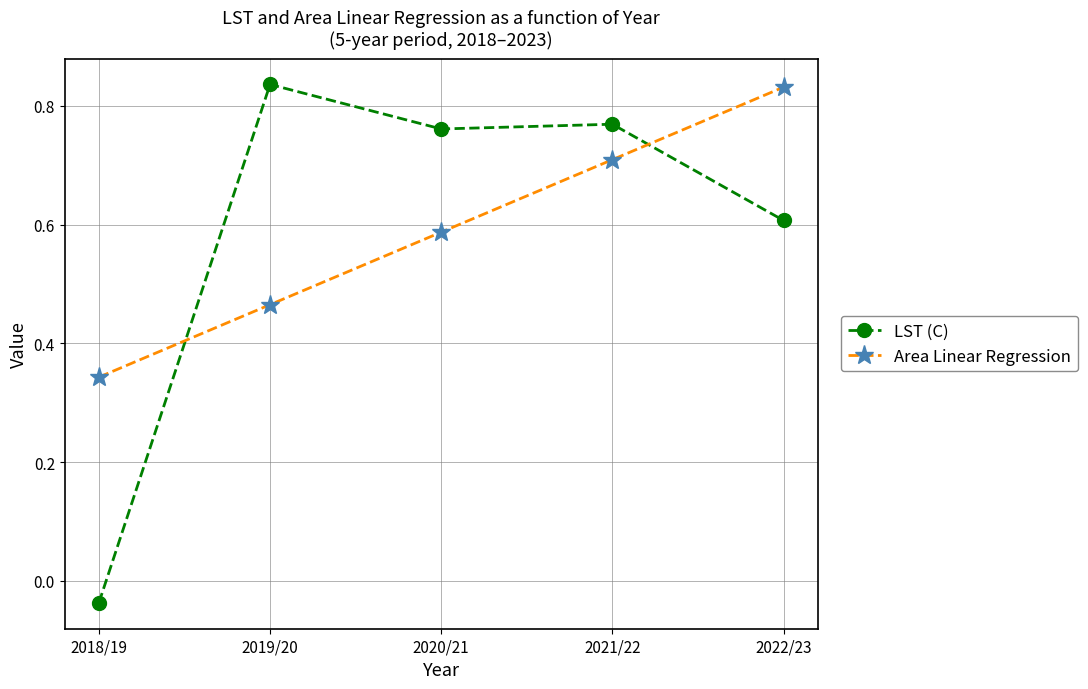

What is the label of the 1st point from the left?

2018/19